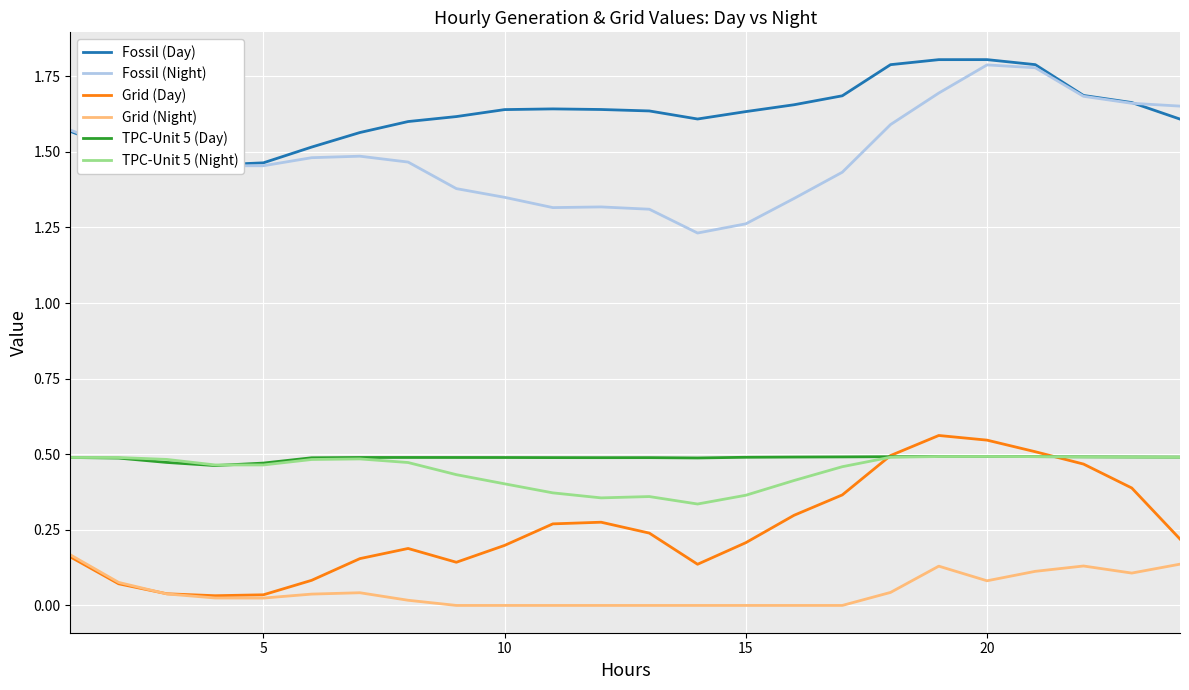

What are all the series names shown in the legend?

Fossil (Day), Fossil (Night), Grid (Day), Grid (Night), TPC-Unit 5 (Day), TPC-Unit 5 (Night)